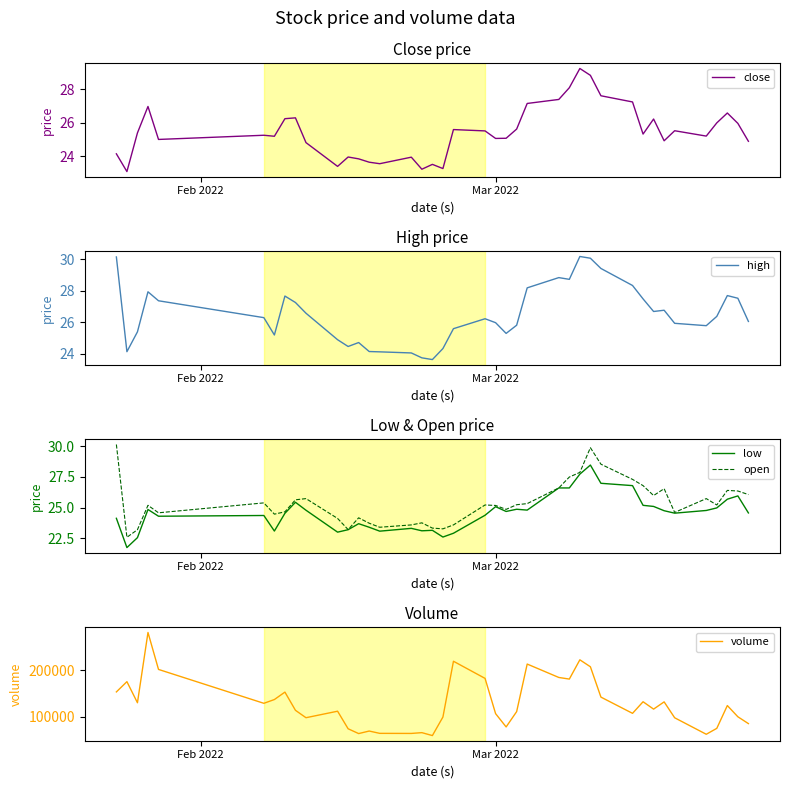

What is the highest value of the high series?

30.2